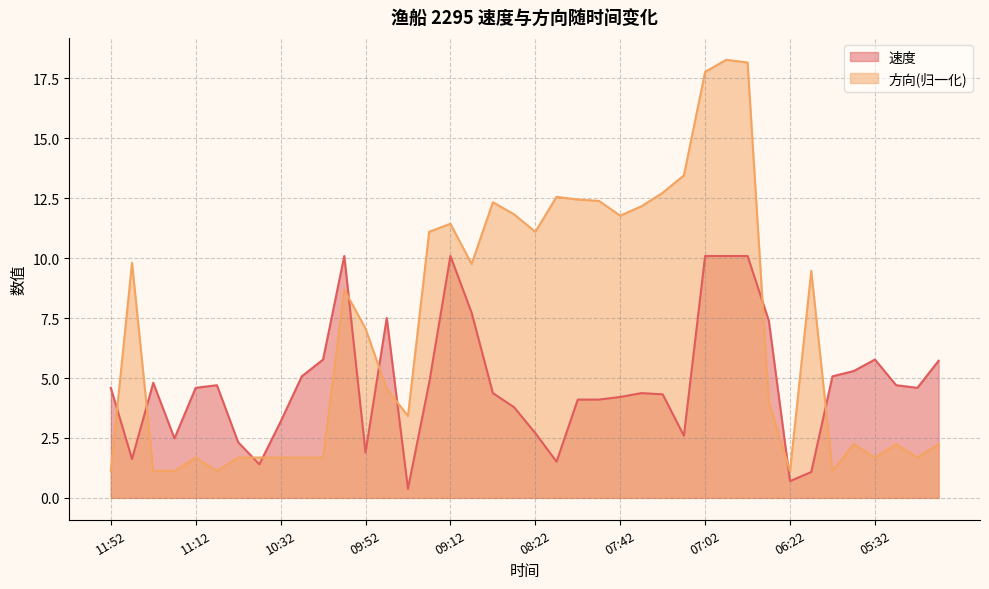

What is the total value across all series at 05:02?

8.0